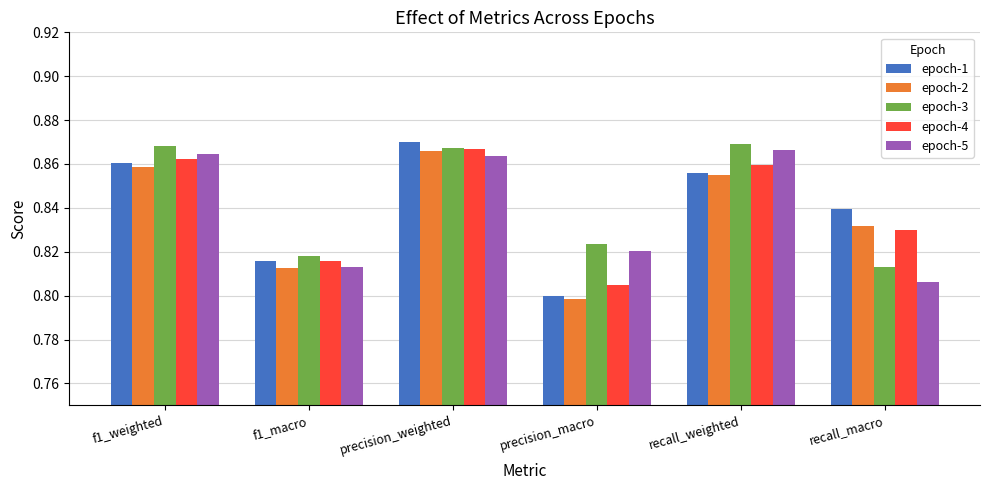

Rank the series at f1_weighted from highest to lowest value.

epoch-3, epoch-5, epoch-4, epoch-1, epoch-2